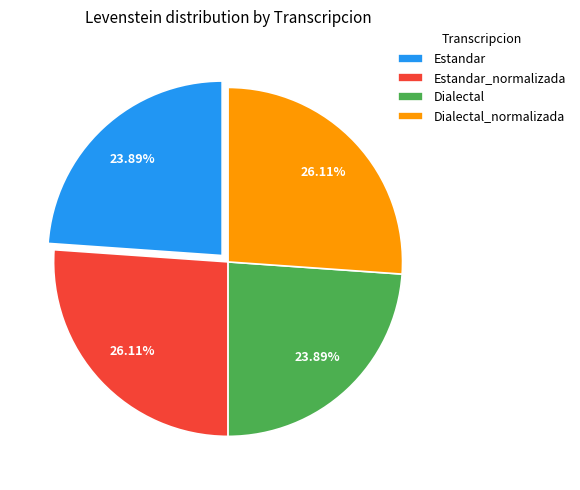

Does Dialectal_normalizada represent more than half of the total?

No